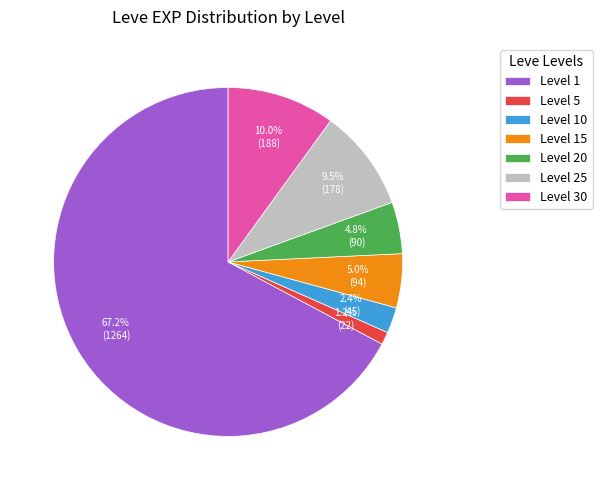

Which slice is the largest?

Level 1